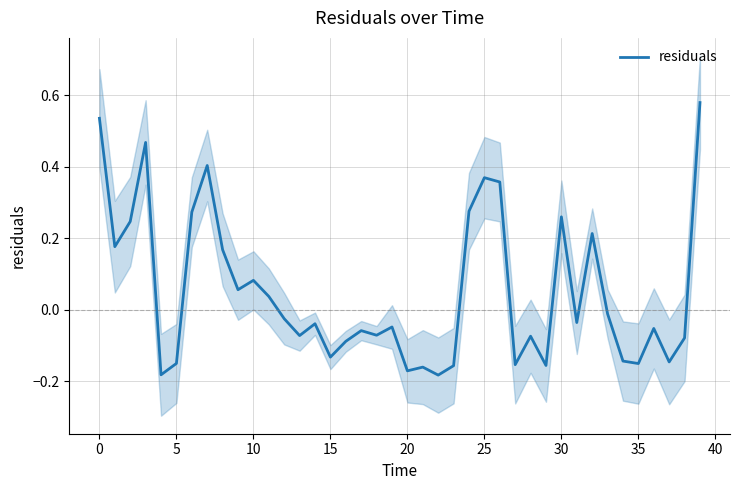

Reading right to left, what are all the values shown in this chart?

0.6	-0.1	-0.1	-0.1	-0.2	-0.1	-0.0	0.2	-0.0	0.3	-0.2	-0.1	-0.2	0.4	0.4	0.3	-0.2	-0.2	-0.2	-0.2	-0.0	-0.1	-0.1	-0.1	-0.1	-0.0	-0.1	-0.0	0.0	0.1	0.1	0.2	0.4	0.3	-0.2	-0.2	0.5	0.2	0.2	0.5